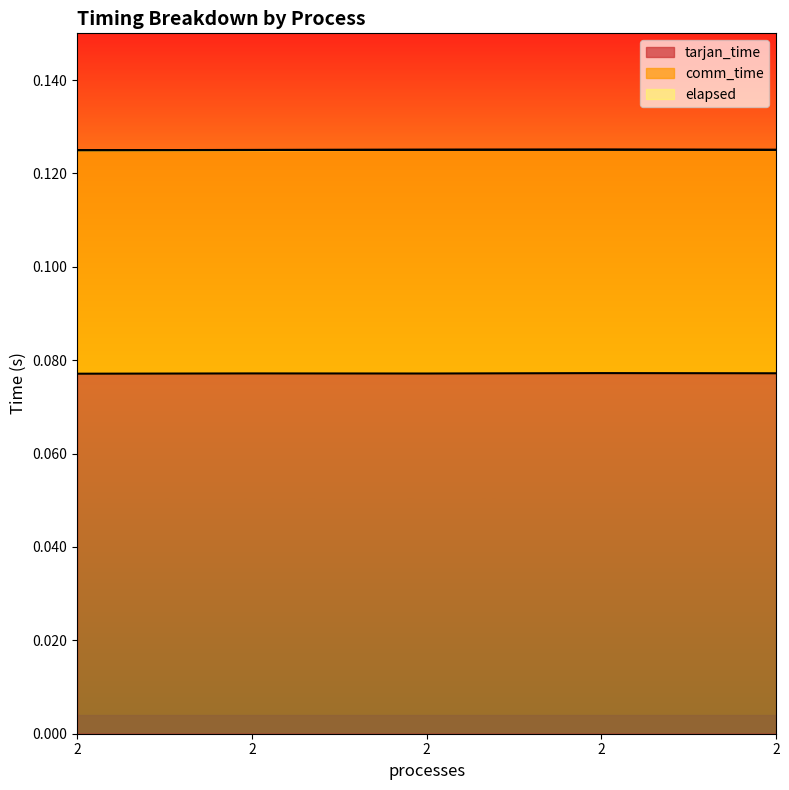

What is the average value of the tarjan_time series?

0.1